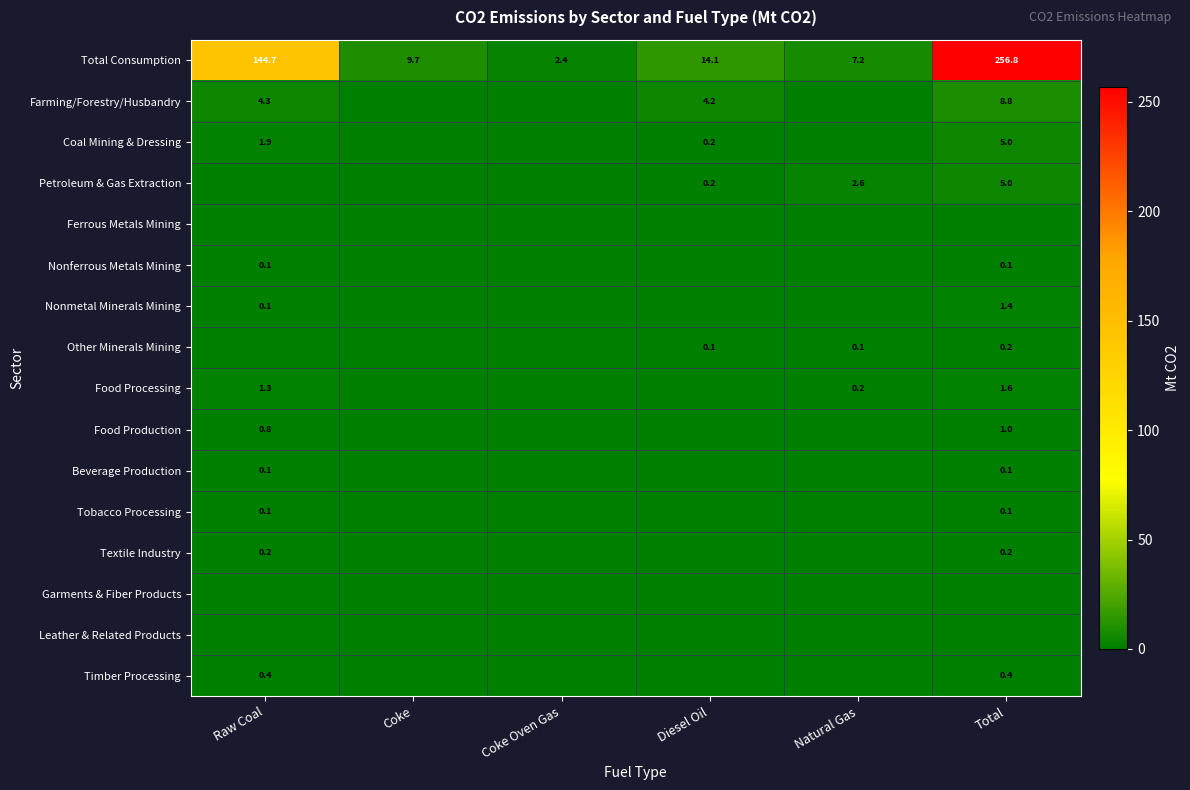

Which has a higher value, Natural Gas or Total?

Total